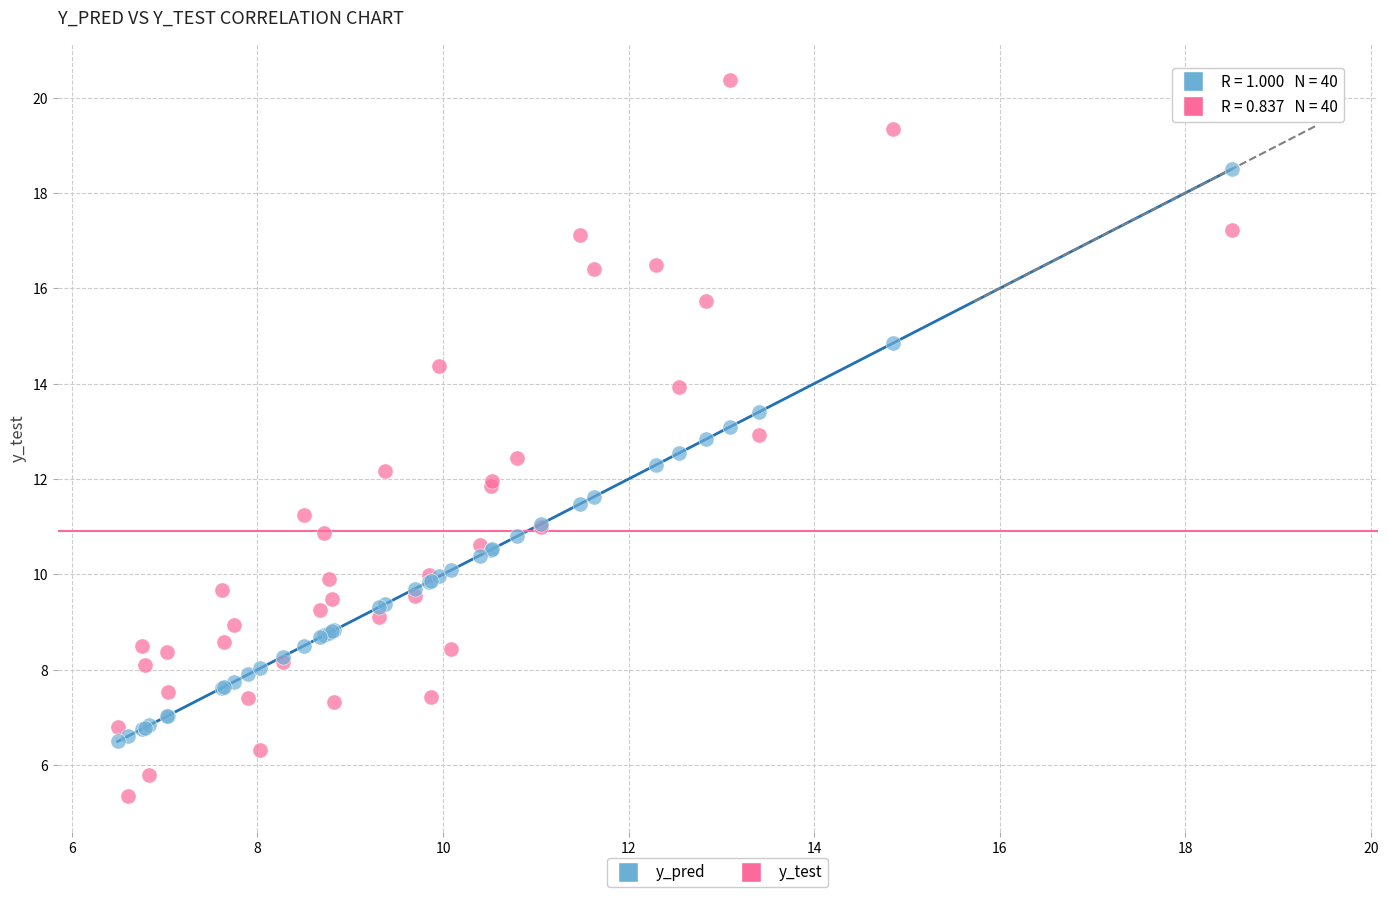

Which series has the widest spread of Y values?

y_test